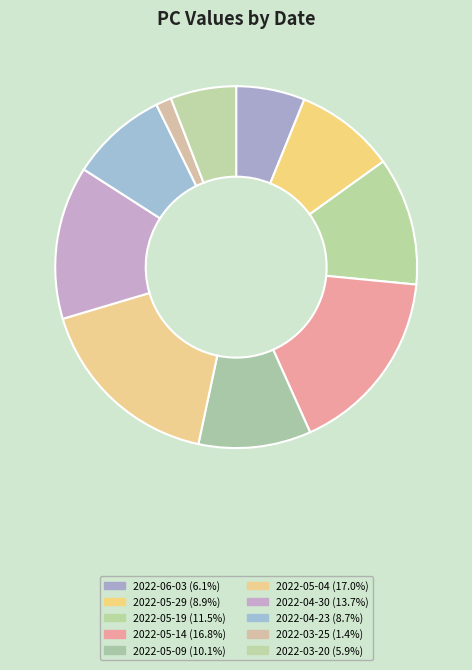

Count the number of slices in the pie.

10